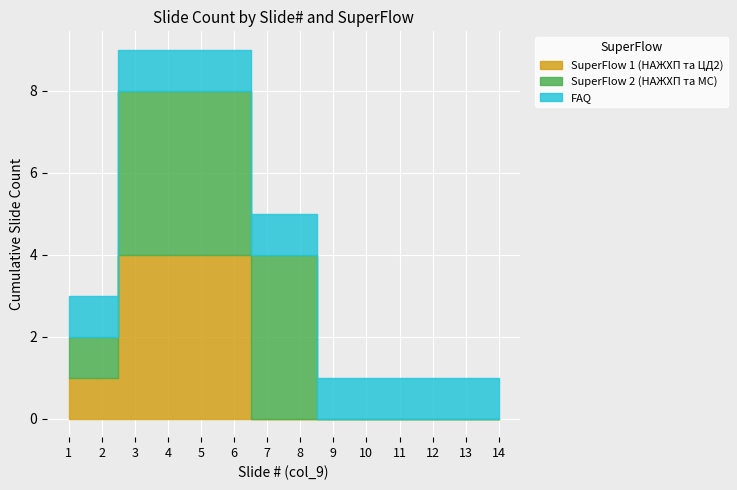

What are all the series names shown in the legend?

SuperFlow 1 (НАЖХП та ЦД2), SuperFlow 2 (НАЖХП та МС), FAQ